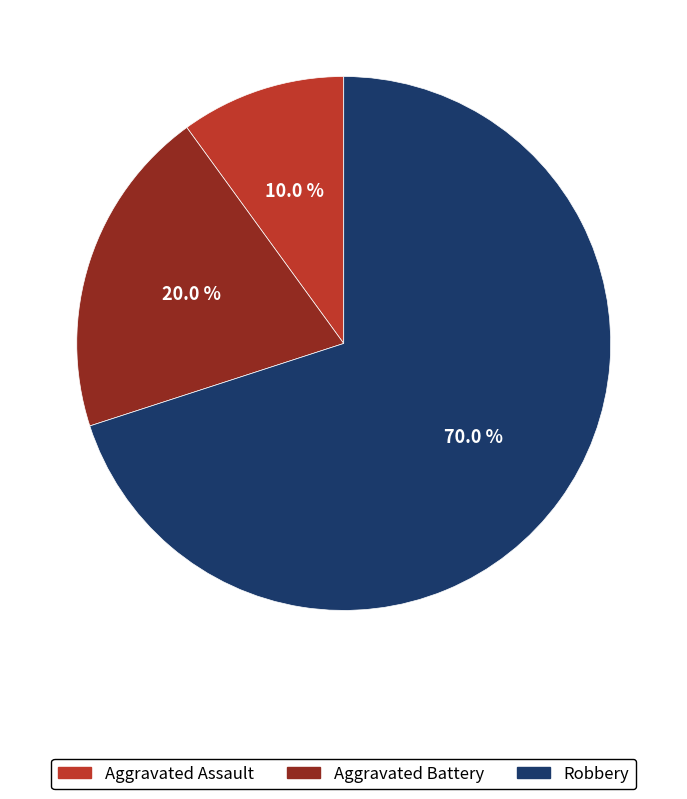

True or false: Aggravated Assault accounts for 10% of the total.

True